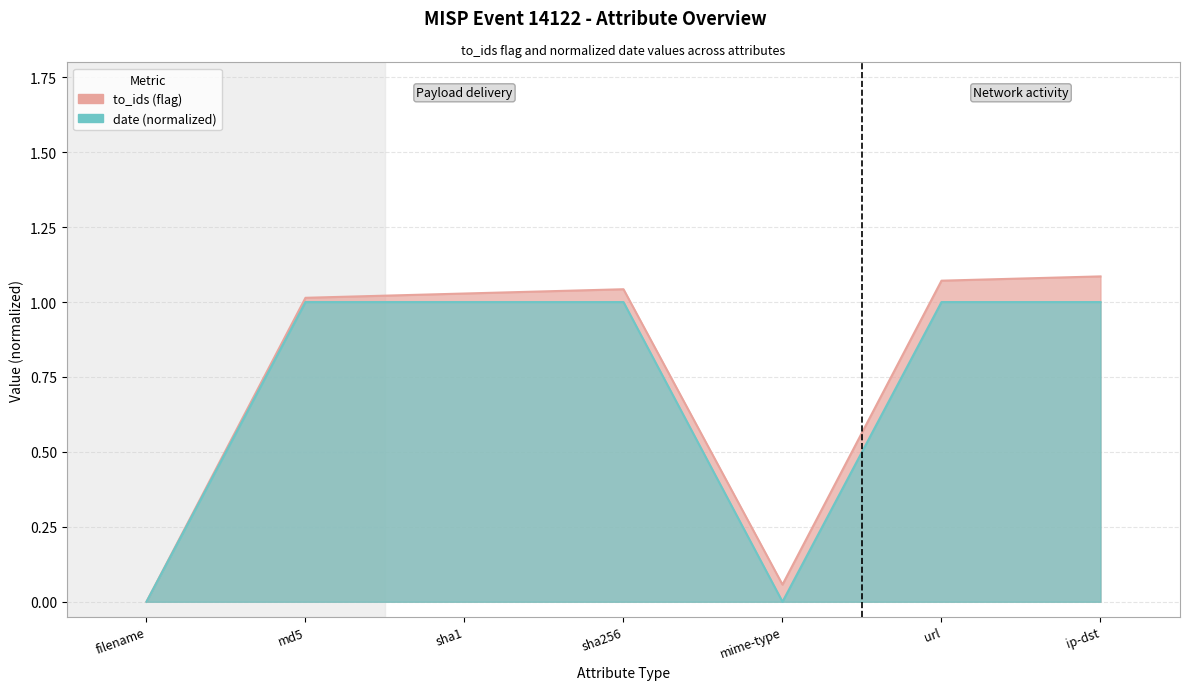

What is the maximum value shown in the chart?

1